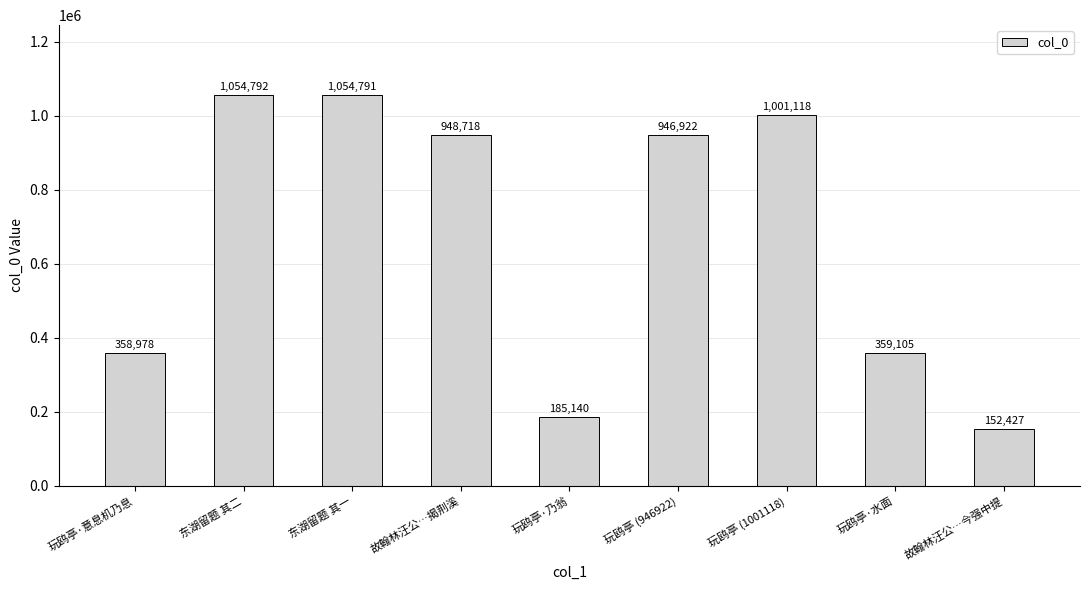

Reading left to right, extract all data points from this chart.

玩鸥亭·意息机乃息=358978	东湖留题 其二=1054792	东湖留题 其一=1054791	故翰林汪公…揭荆溪=948718	玩鸥亭·乃翁=185140	玩鸥亭 (946922)=946922	玩鸥亭 (1001118)=1001118	玩鸥亭·水面=359105	故翰林汪公…今强中提=152427